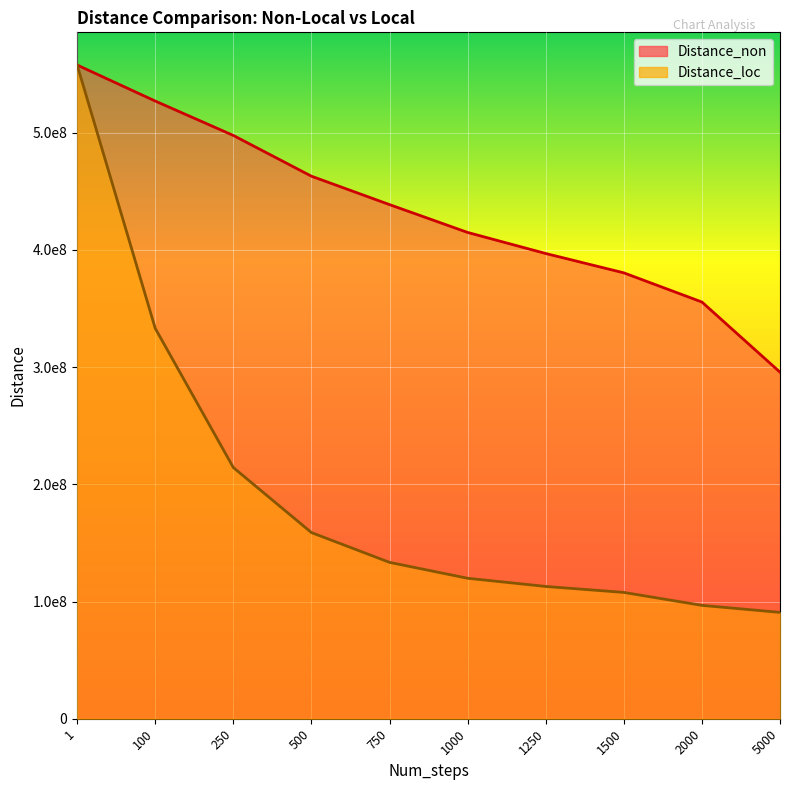

What is the sum of the Distance_loc values at 2000 and 5000?

187416080